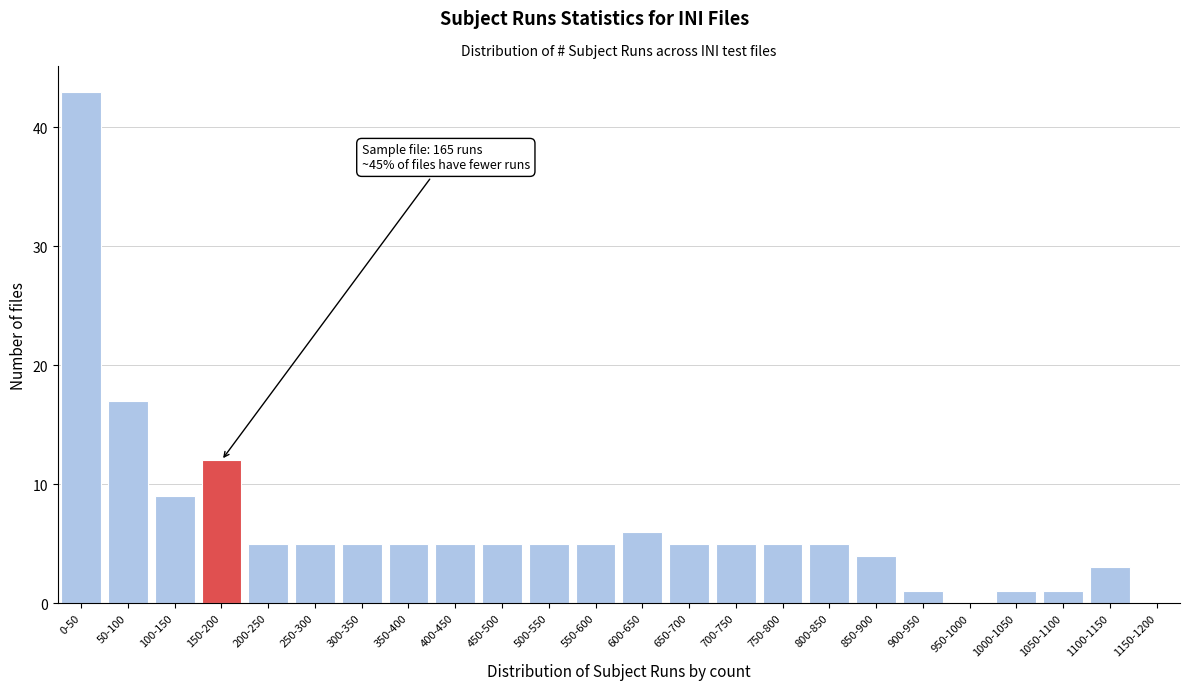

Reading left to right, extract all data points from this chart.

0-50=43	50-100=17	100-150=9	150-200=12	200-250=5	250-300=5	300-350=5	350-400=5	400-450=5	450-500=5	500-550=5	550-600=5	600-650=6	650-700=5	700-750=5	750-800=5	800-850=5	850-900=4	900-950=1	950-1000=0	1000-1050=1	1050-1100=1	1100-1150=3	1150-1200=0